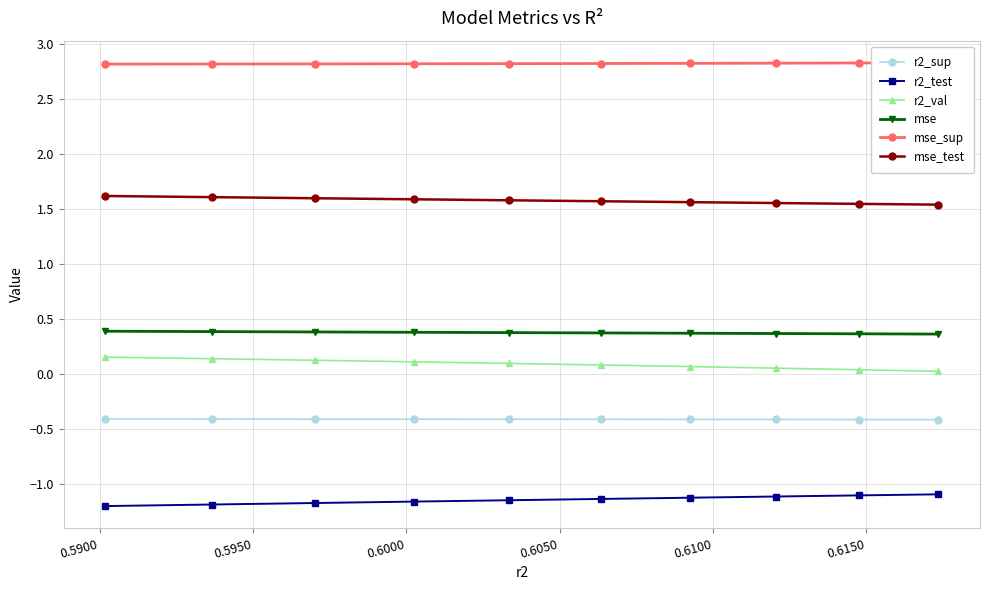

What is the difference between the maximum and minimum values in the mse_test series?

0.1